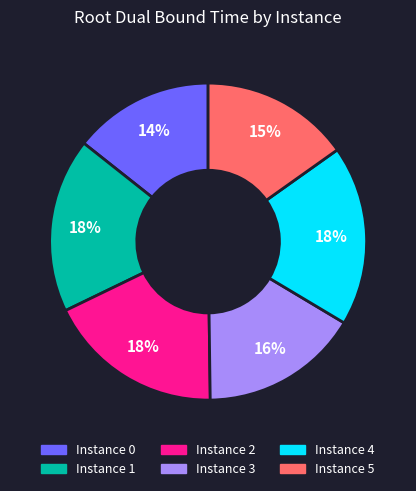

Is there any slice that represents more than half of the pie?

No